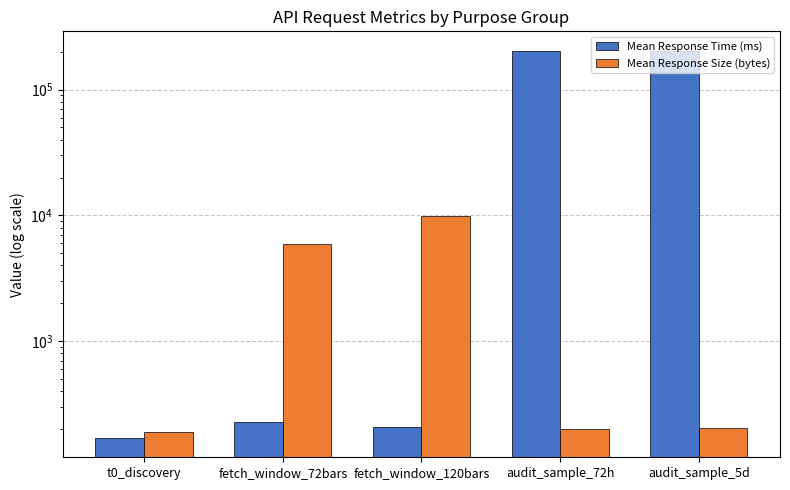

Which series has the largest total across all categories?

Mean Response Time (ms)